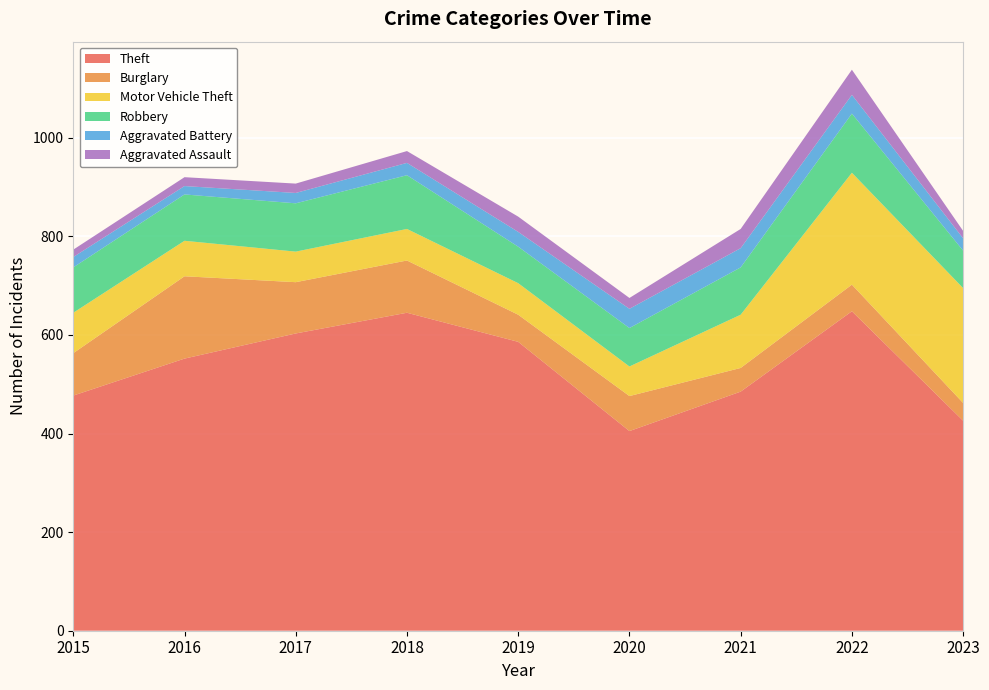

Reading left to right, what are all the values shown in this chart?

Theft: 477	552	603	645	586	405	485	648	426
Burglary: 86	167	104	106	55	71	48	54	36
Motor Vehicle Theft: 82	72	62	64	64	60	108	227	233
Robbery: 92	94	98	109	74	78	96	120	76
Aggravated Battery: 21	17	21	25	30	39	39	38	25
Aggravated Assault: 15	18	19	24	31	22	39	51	15